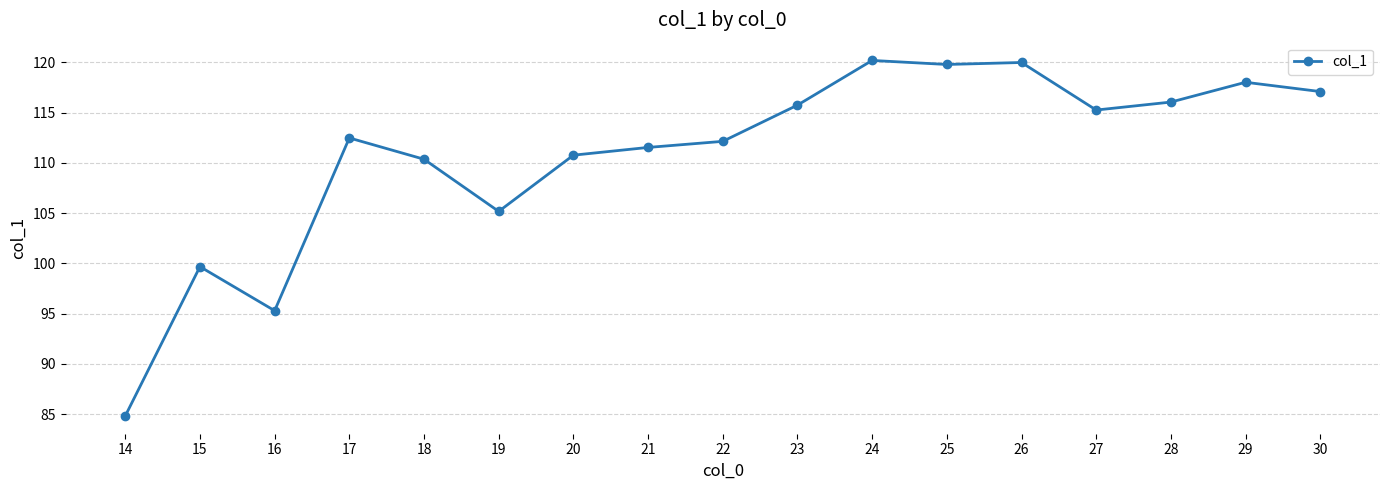

Where does the data first go above 112?

17